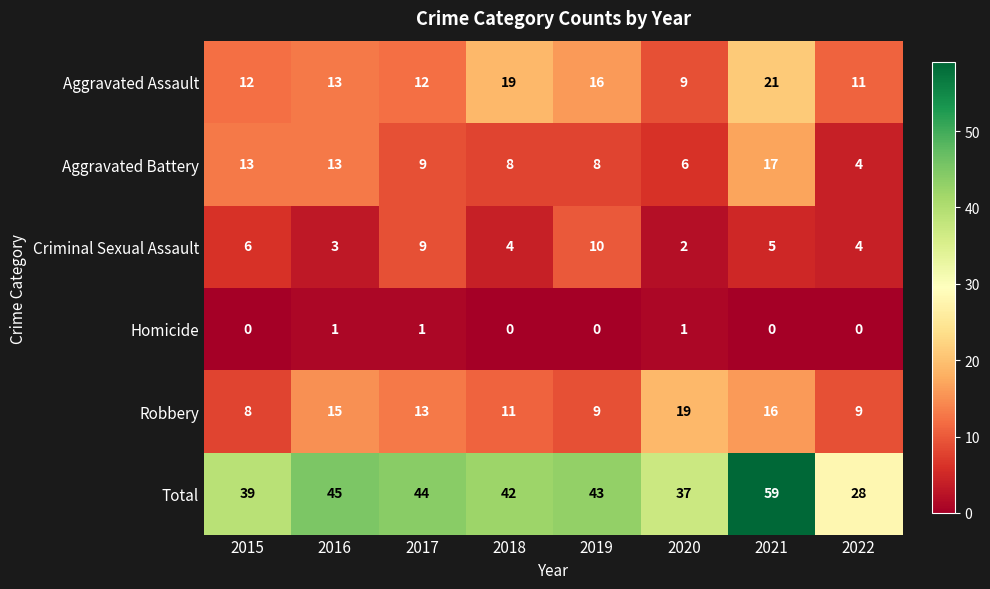

What is the spread (max minus min) of values at 2016?

44